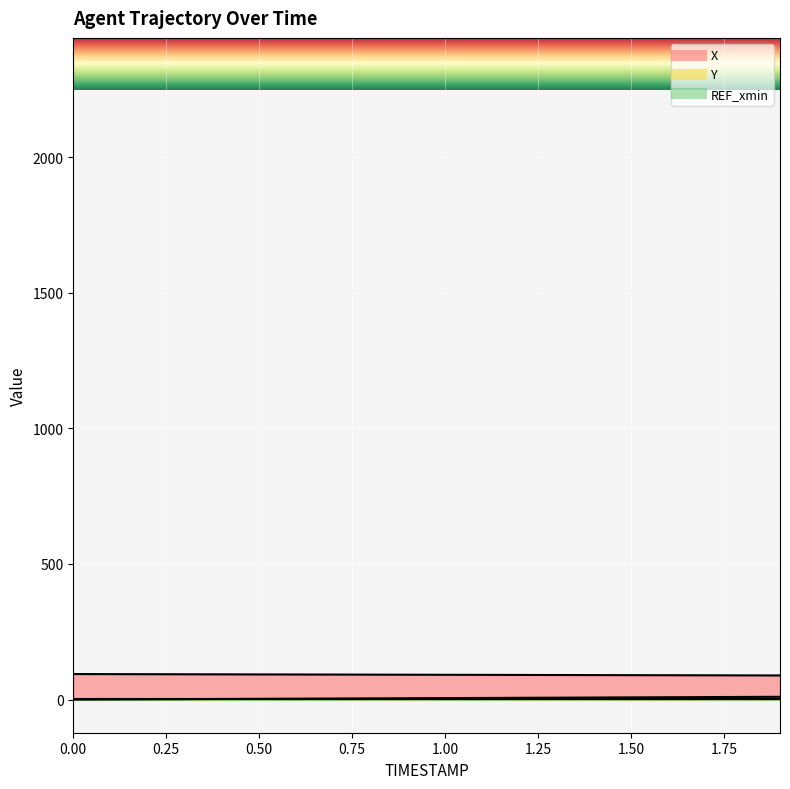

Count the number of categories in the chart.

20